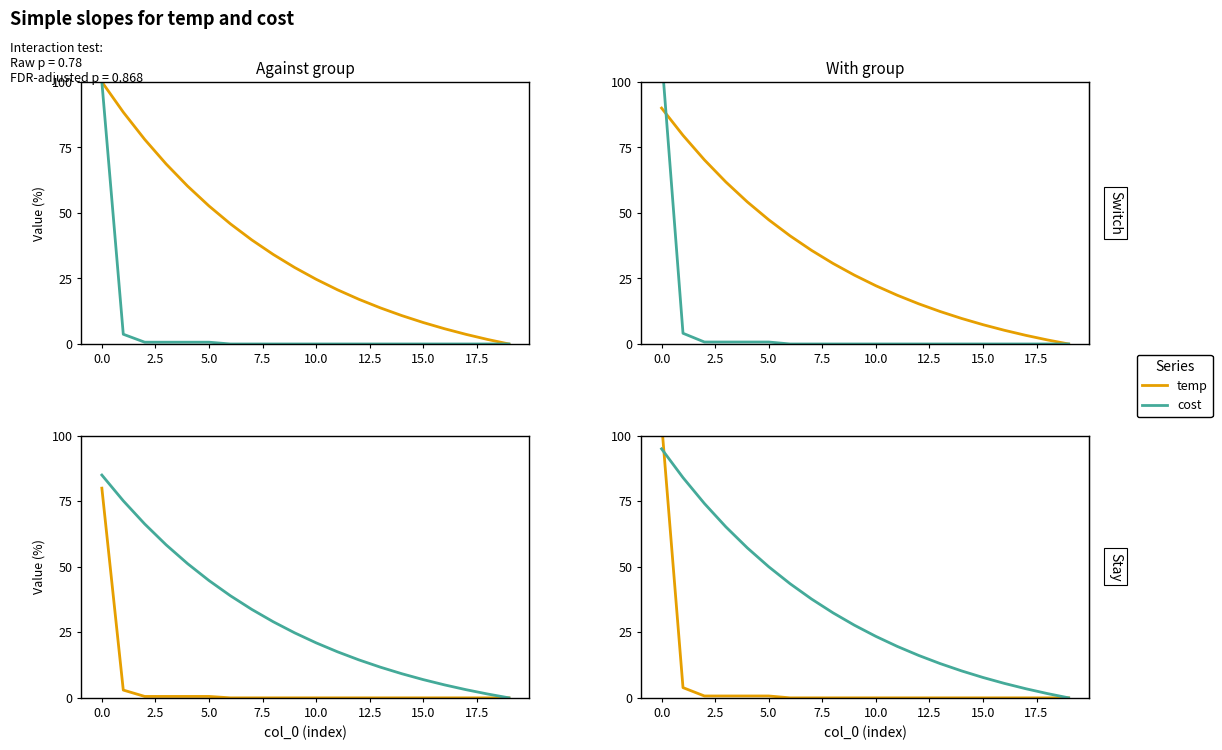

Is this an area chart (filled region under the line)?

No